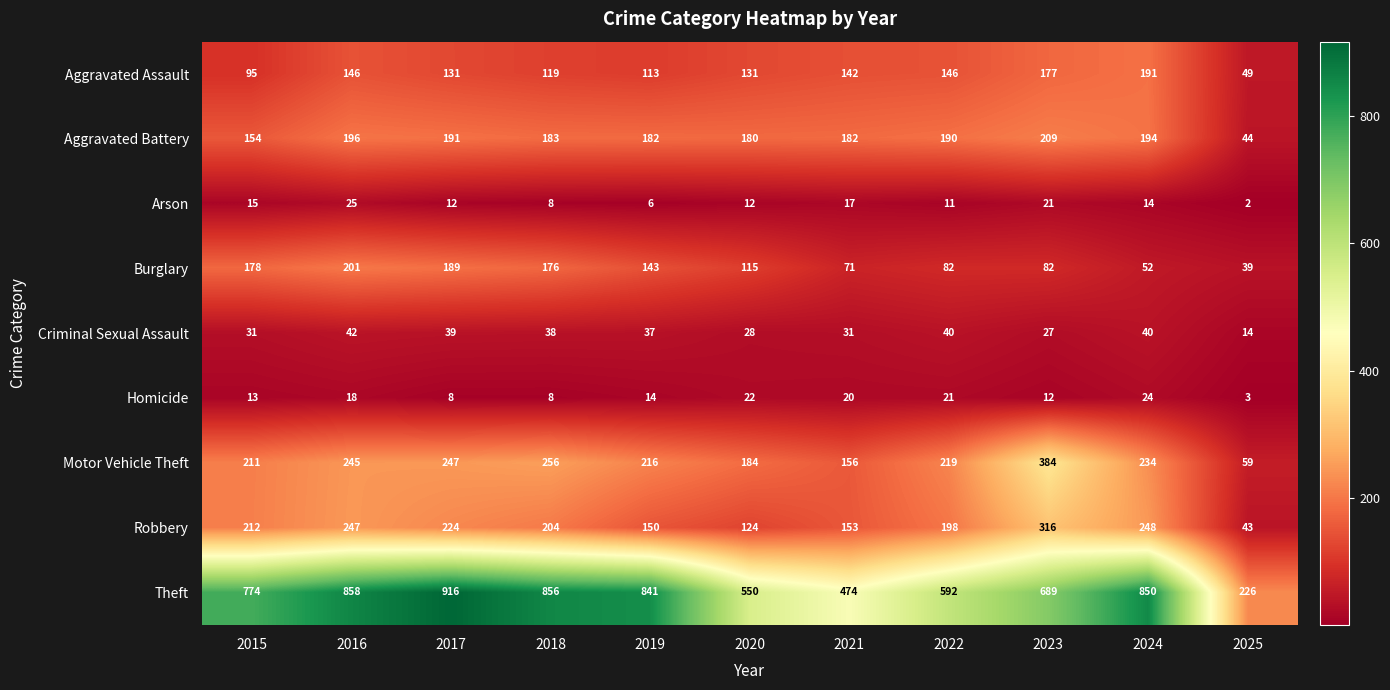

What is the total value across all series at 2023?

1917